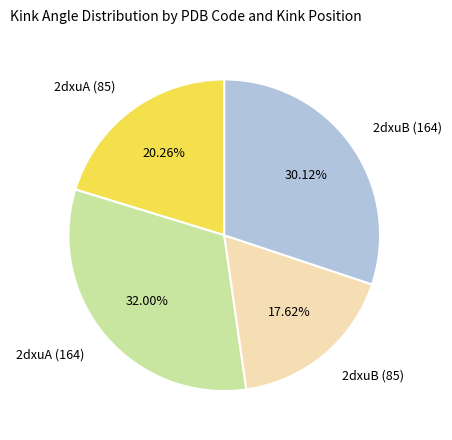

To the nearest percent, what is the difference between the 2dxuA (164) and 2dxuA (85) slice percentages?

12%